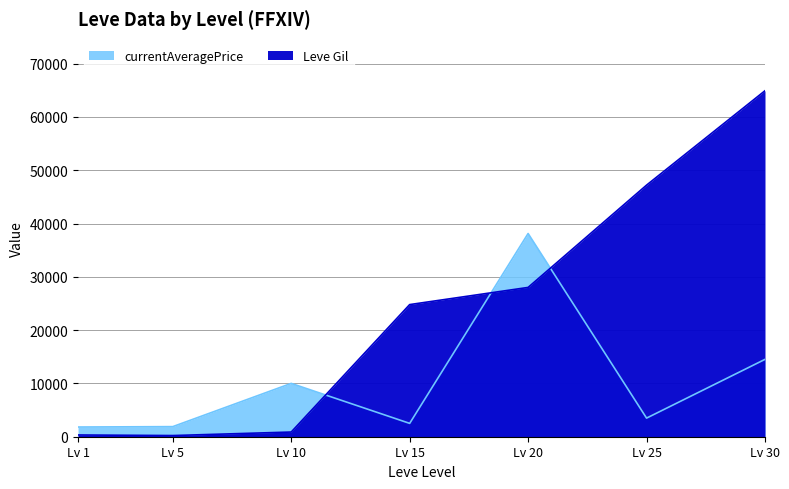

Does the chart have visible grid lines?

Yes